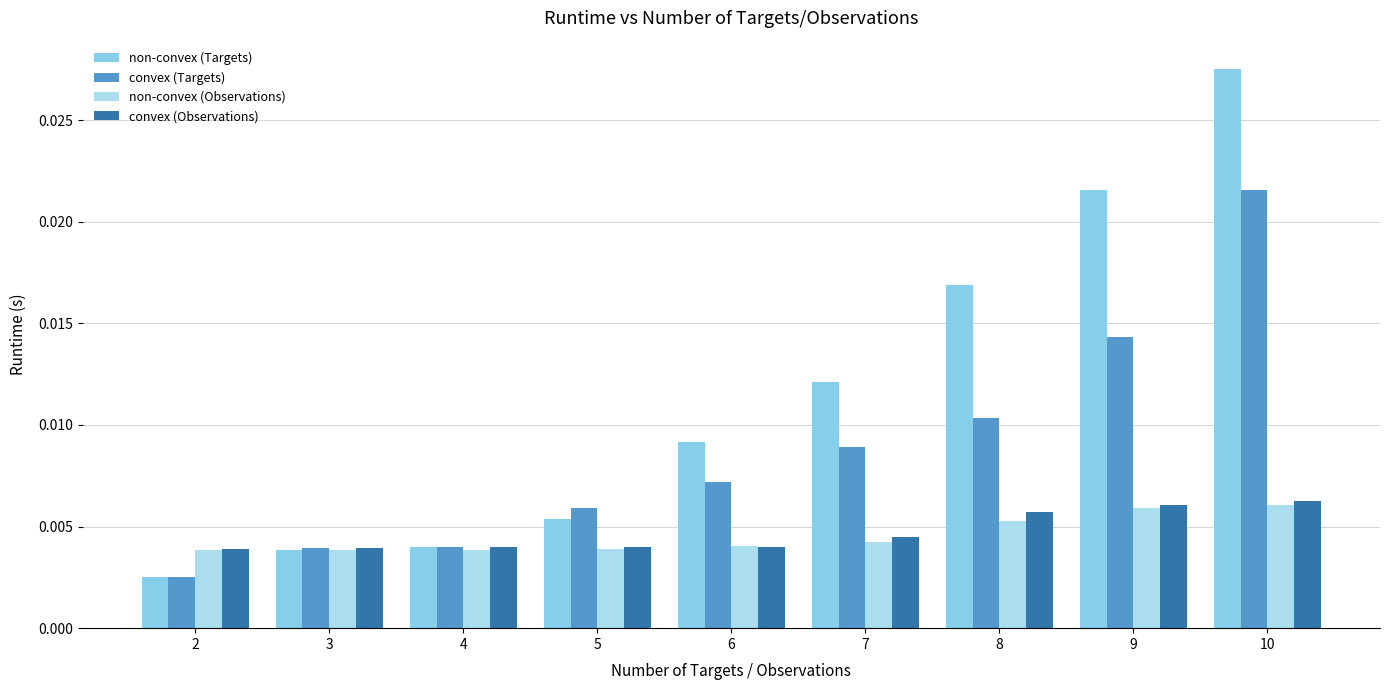

Count the number of data series in this chart.

4